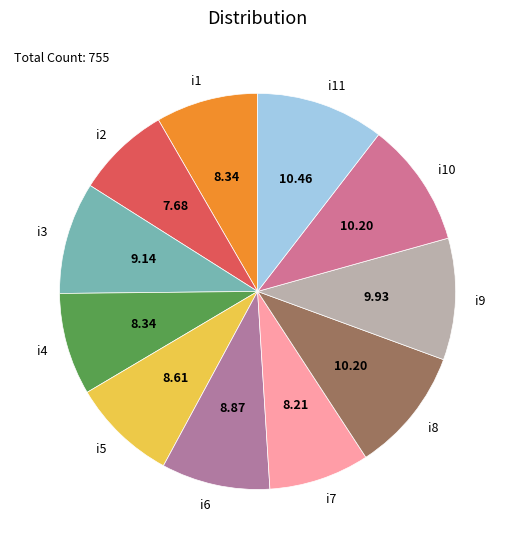

Count the number of slices in the pie.

11